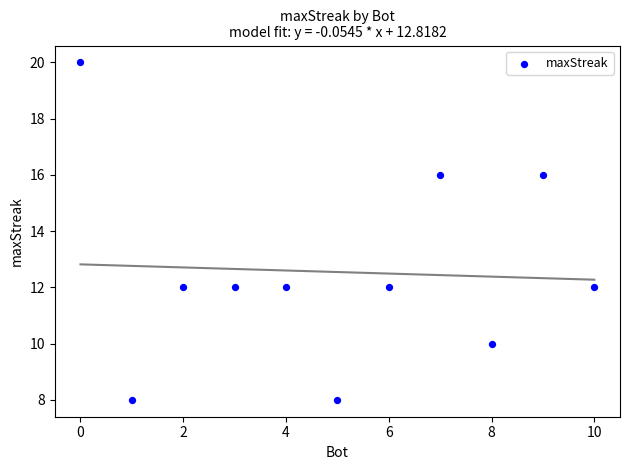

What is the average Y value?

13